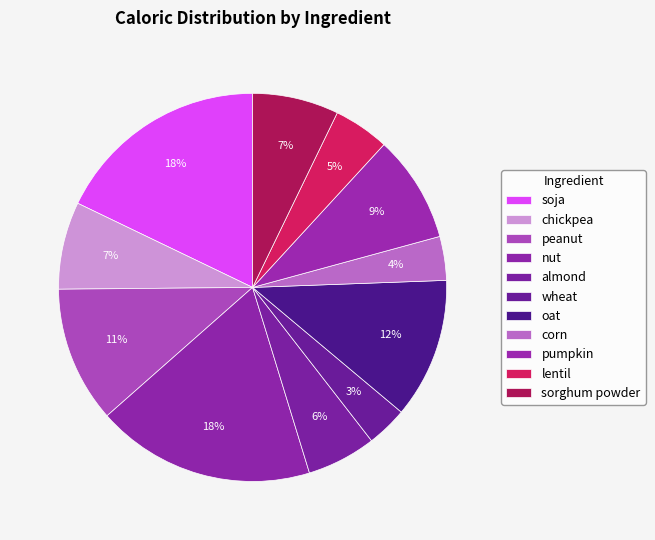

Combined, what portion of the pie is oat and lentil?

16.3%